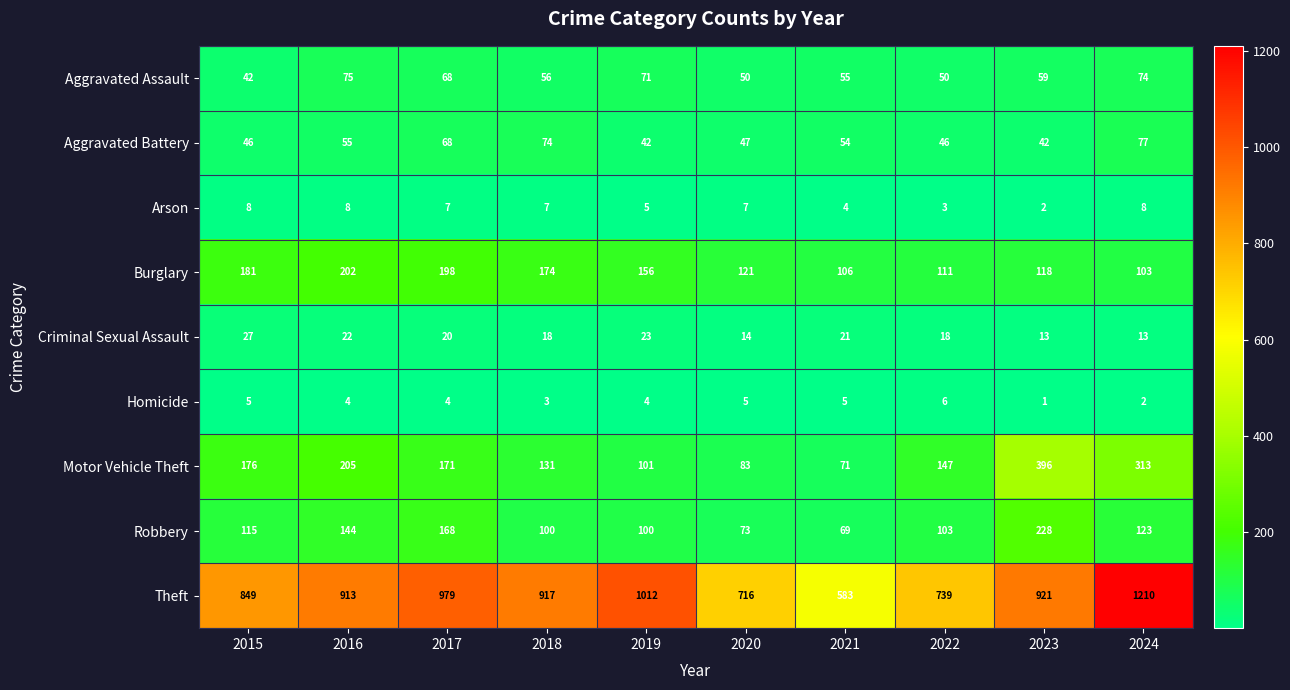

Which label corresponds to the largest value in the chart?

2024